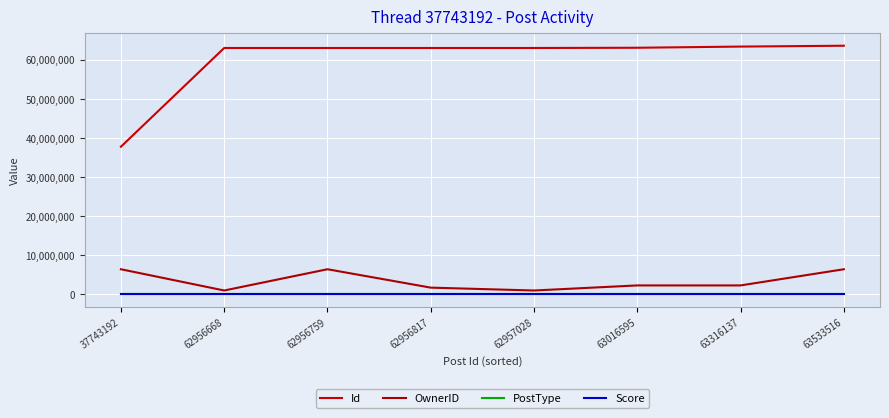

How many lines are shown in the chart?

4